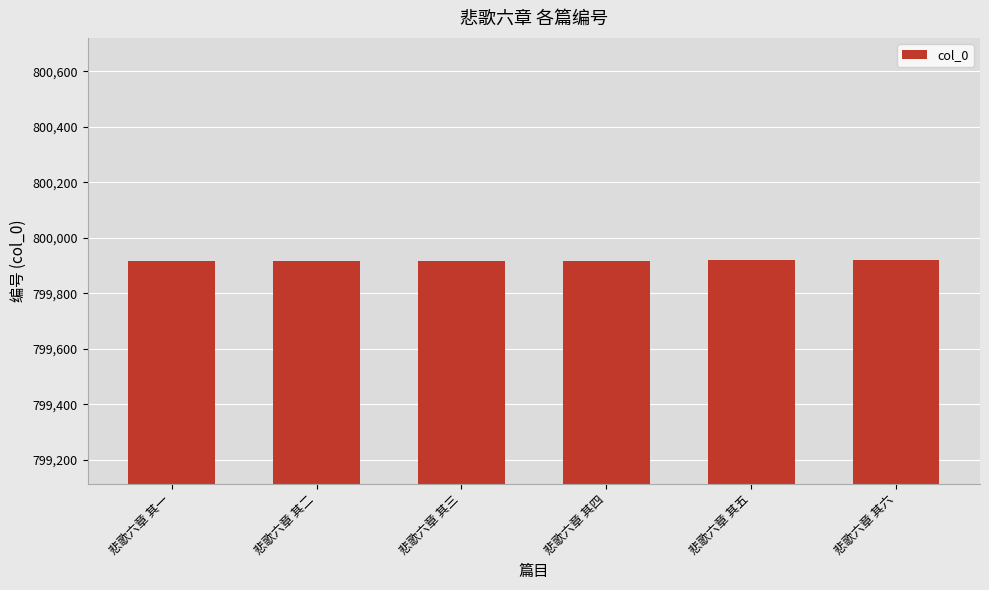

What is the smallest value displayed?

799915